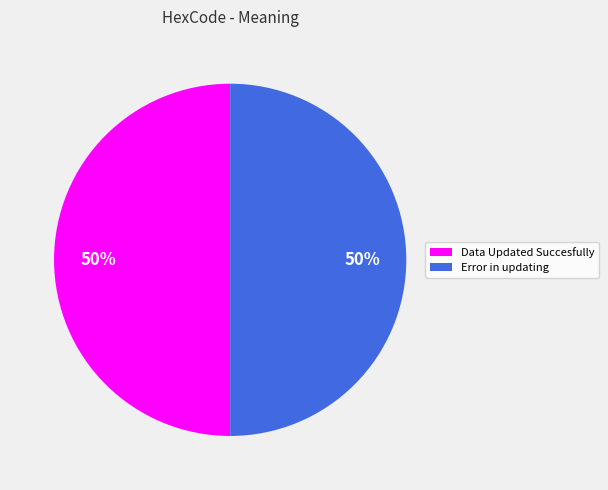

To the nearest percent, what is the average slice percentage?

50%